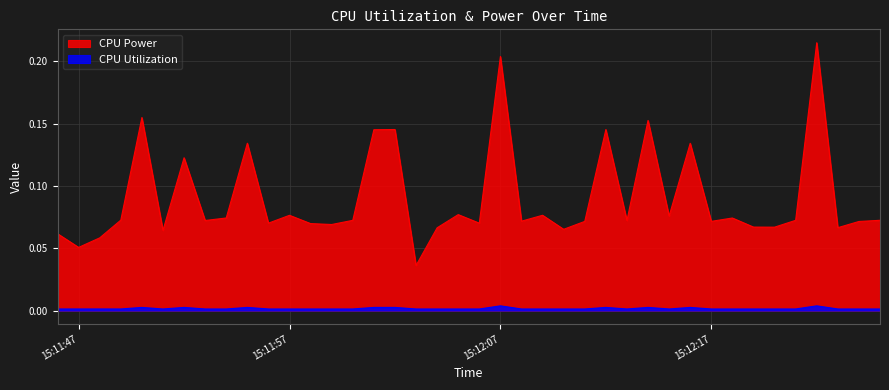

True or false: CPU Power and CPU Utilization cross at least once.

False